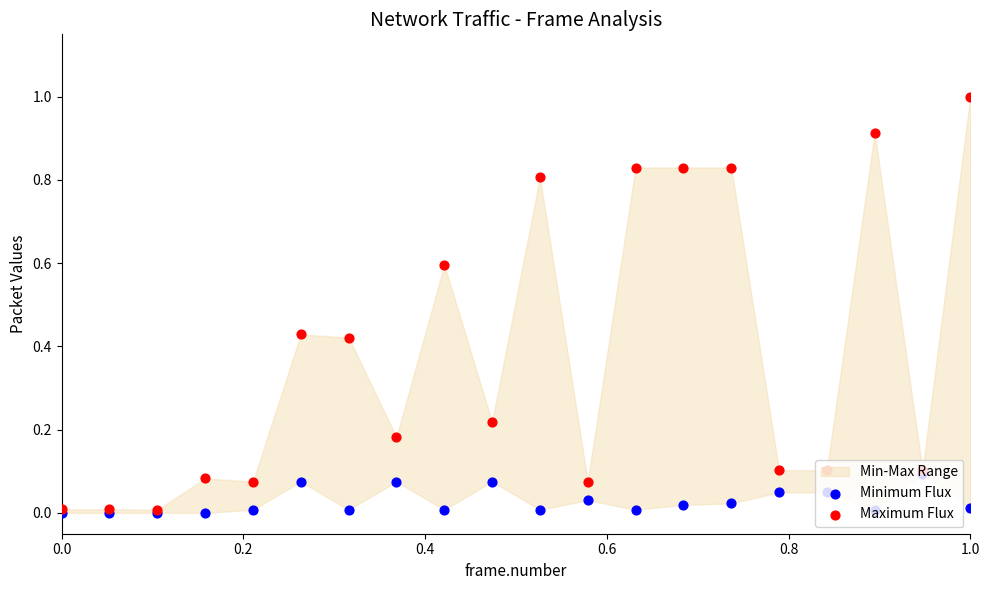

Which series has the largest total across all categories?

Maximum Flux